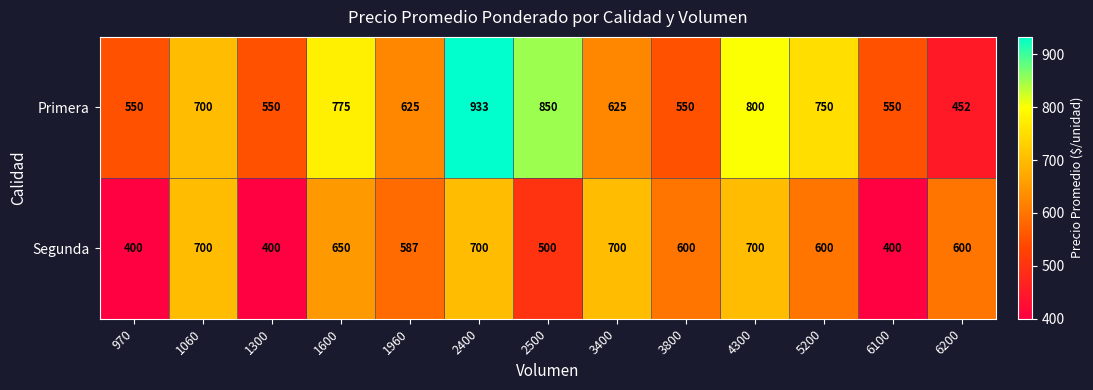

List the series in order of their overall mean, lowest first.

Segunda, Primera